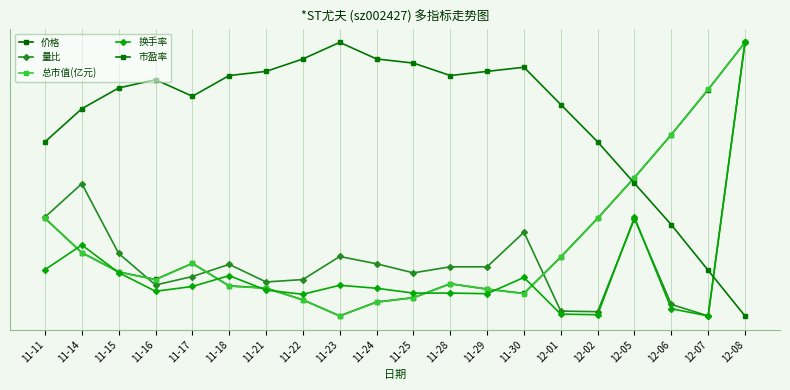

The value of 量比 at 12-01 is 0.0. True or false?

False